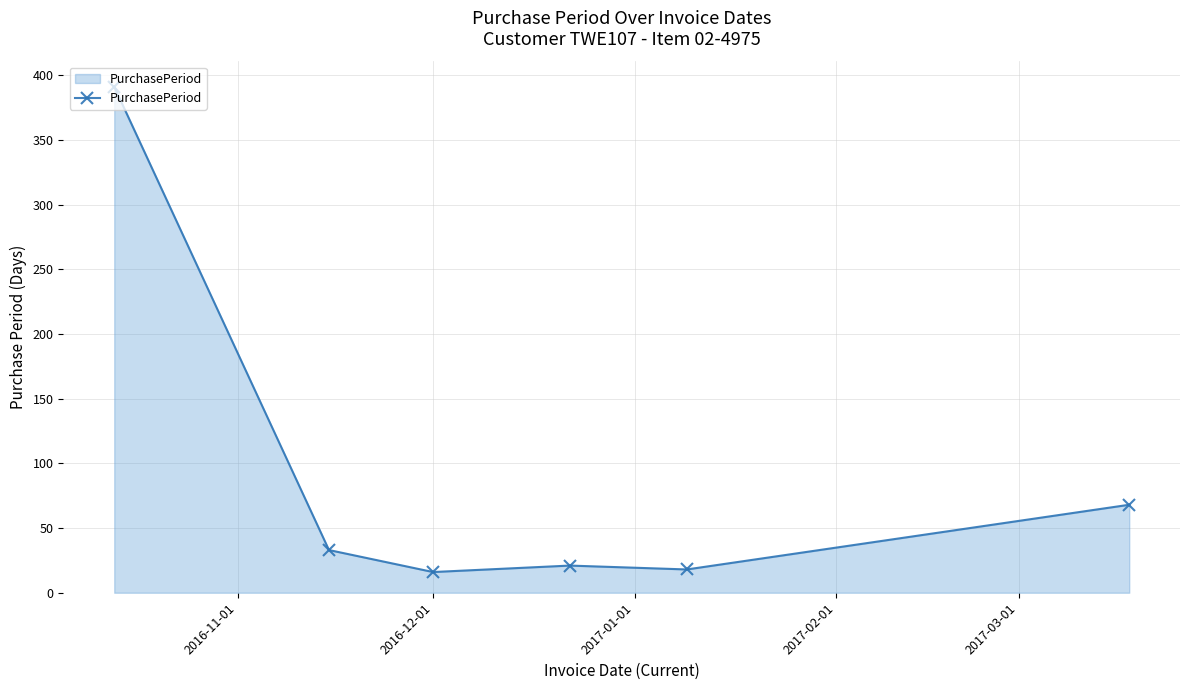

True or false: the data has more than 2 interior local peaks.

False